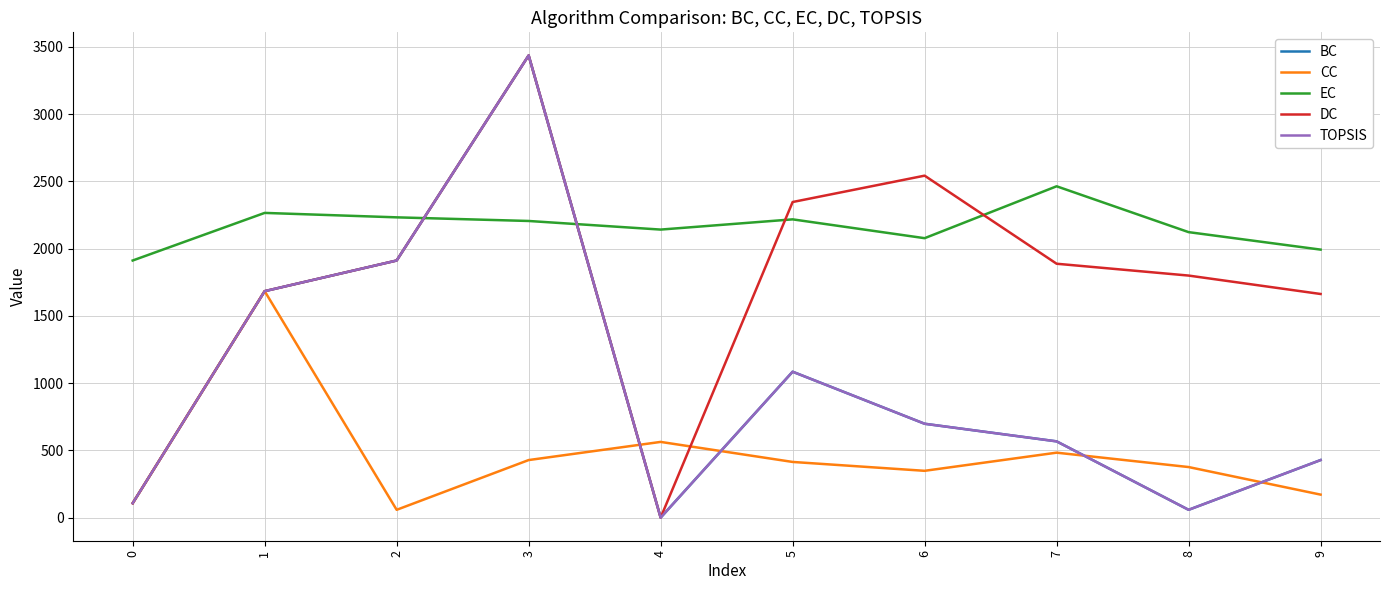

True or false: DC and TOPSIS intersect in this chart.

False